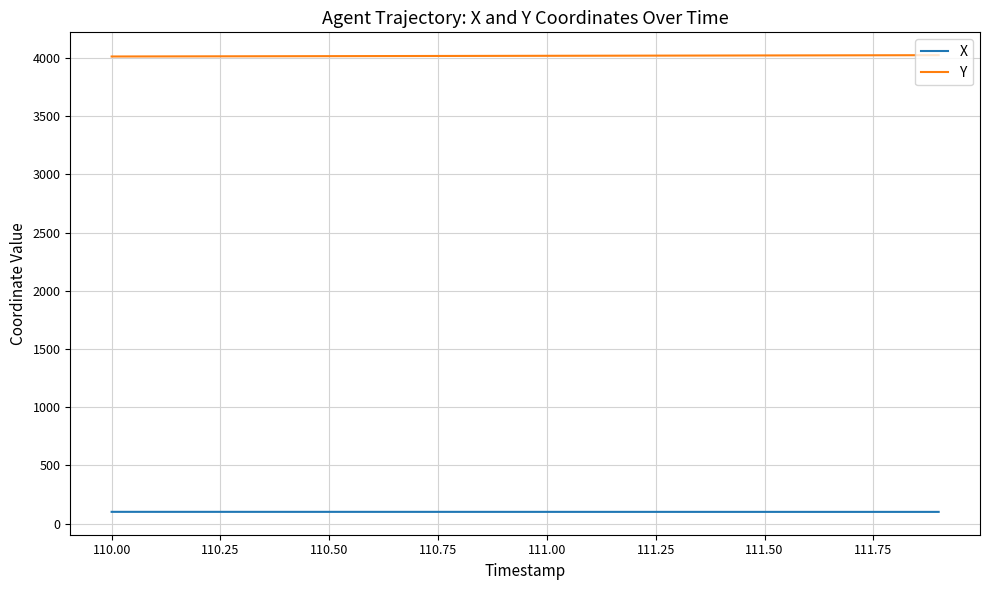

What is the maximum value shown in the chart?

4024.8